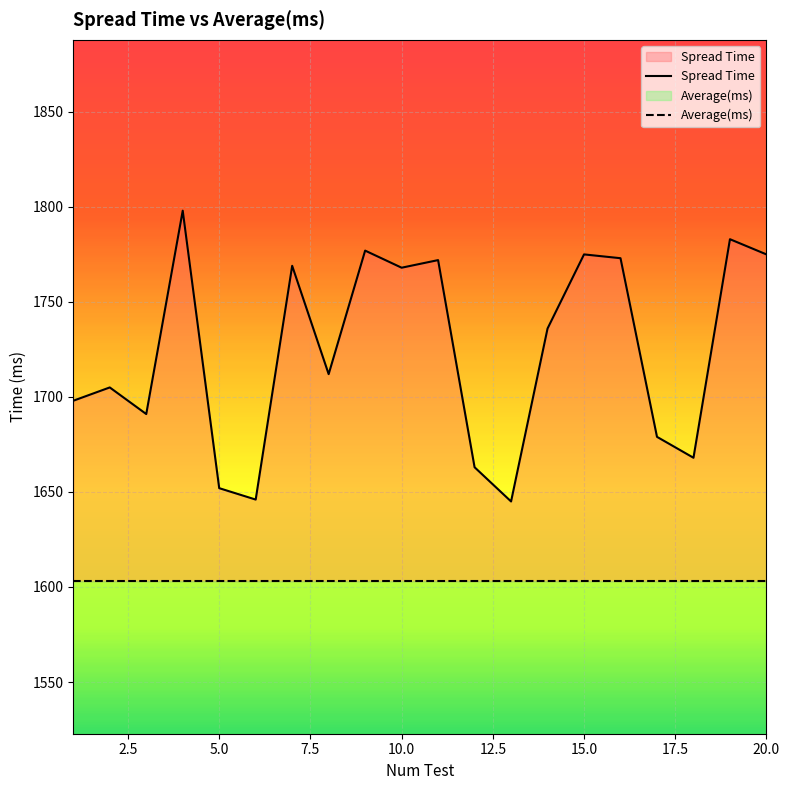

What is the total value across all series at 10?

3374.9